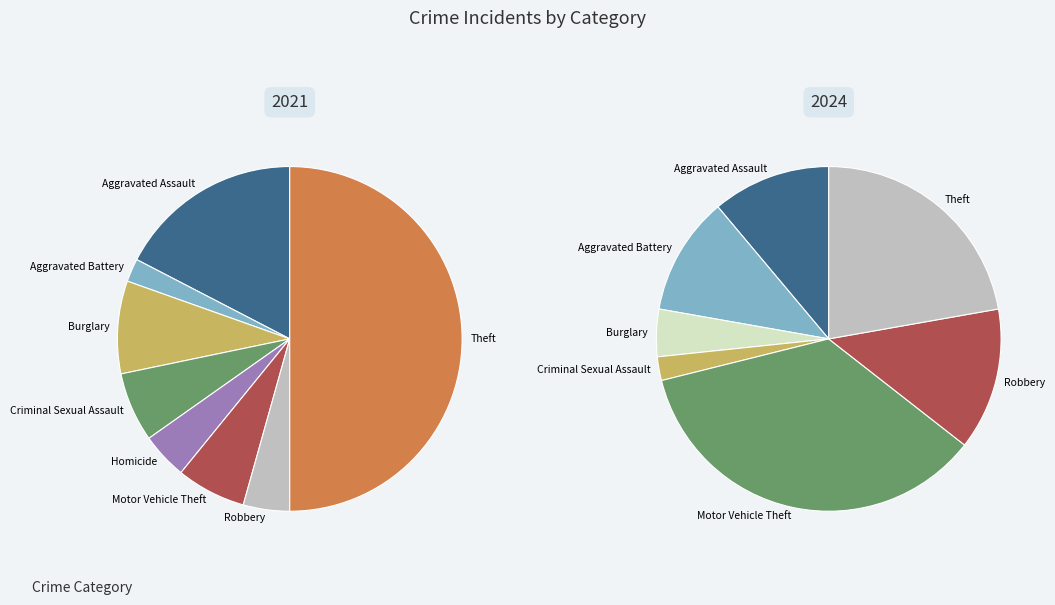

Between 2 and 6, which series saw the biggest shift?

values_2024